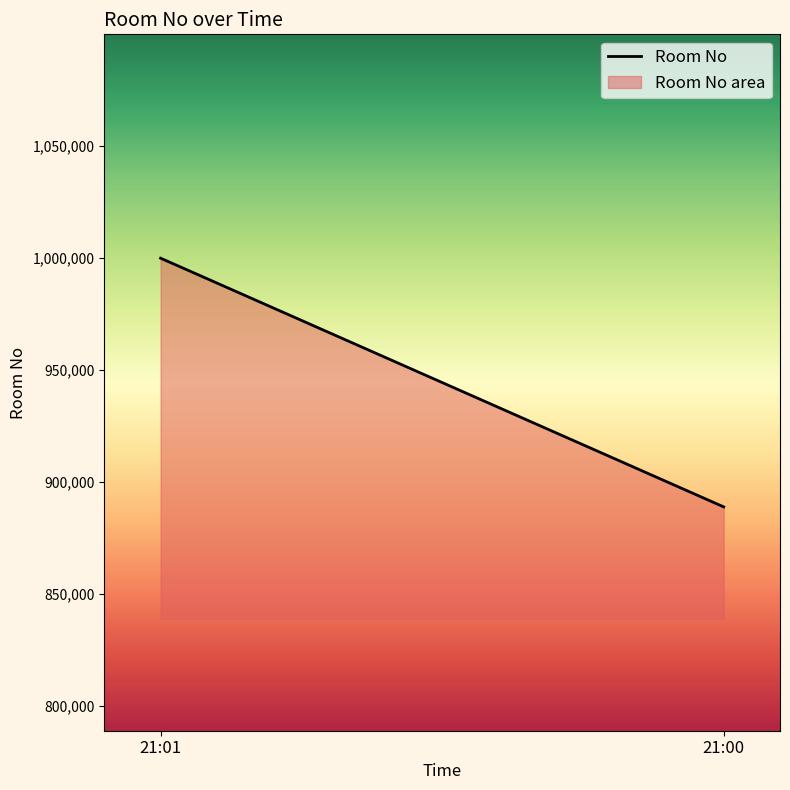

Rank the categories by value from lowest to highest.

21:00, 21:01